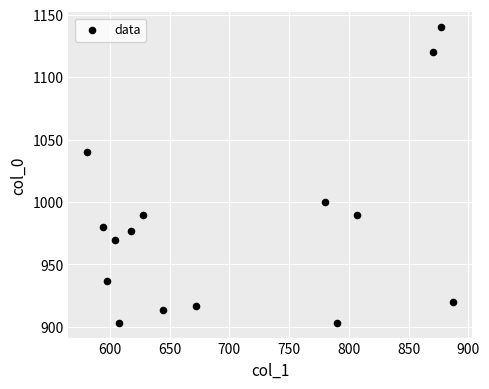

What is the range of X values (max minus min)?

307.1